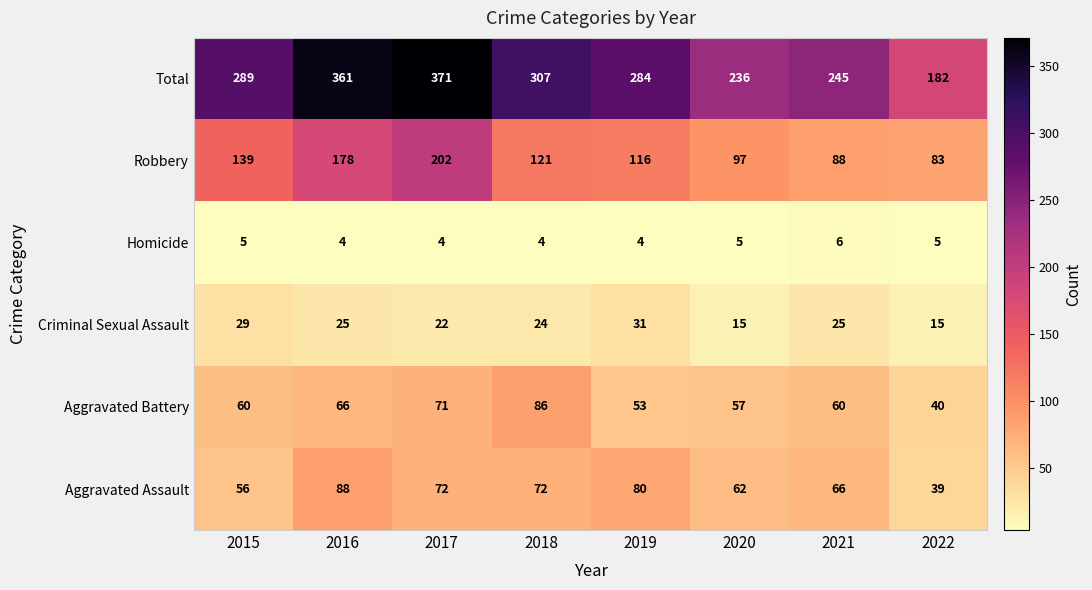

Rank the series at 2021 from lowest to highest value.

Homicide, Criminal Sexual Assault, Aggravated Battery, Aggravated Assault, Robbery, Total